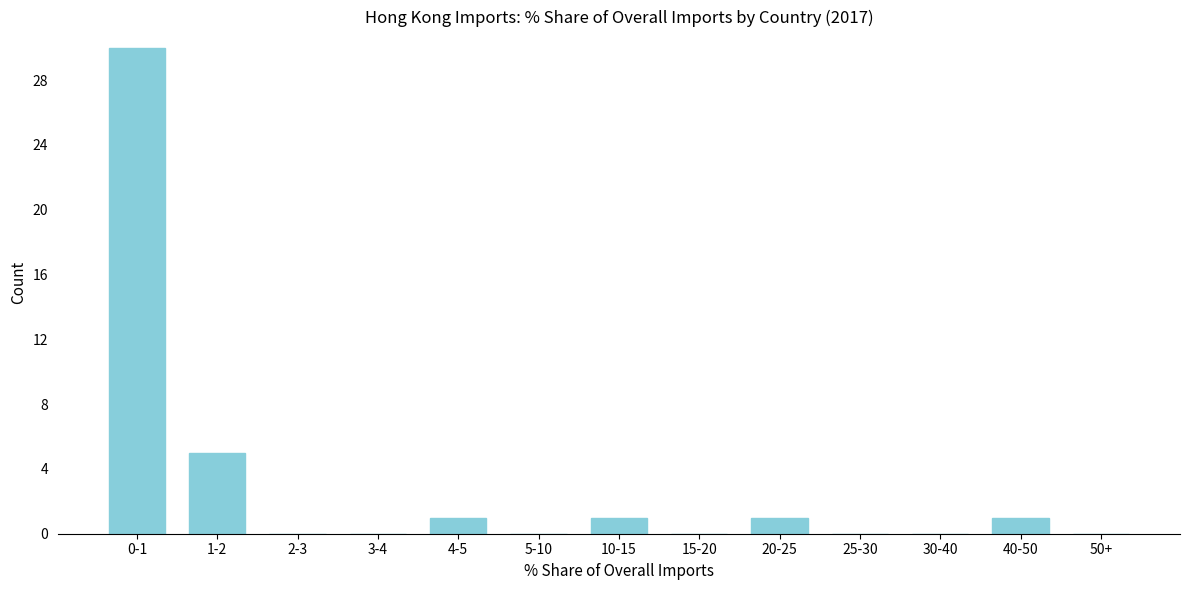

Reading left to right, transcribe all the data shown in this chart.

0-1=30	1-2=5	2-3=0	3-4=0	4-5=1	5-10=0	10-15=1	15-20=0	20-25=1	25-30=0	30-40=0	40-50=1	50+=0